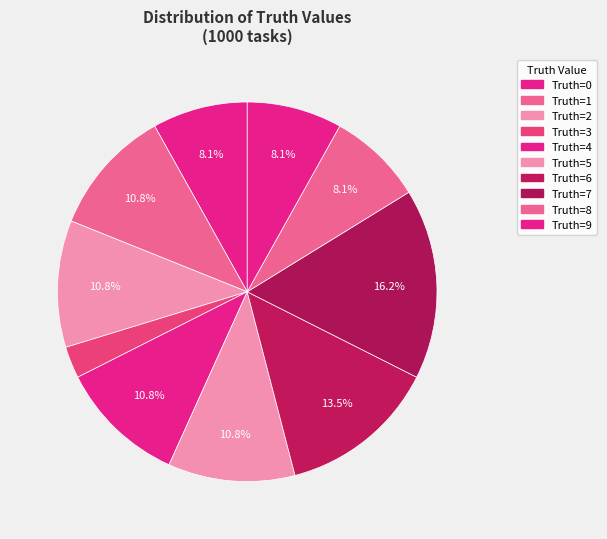

How many segments does this pie chart have?

10